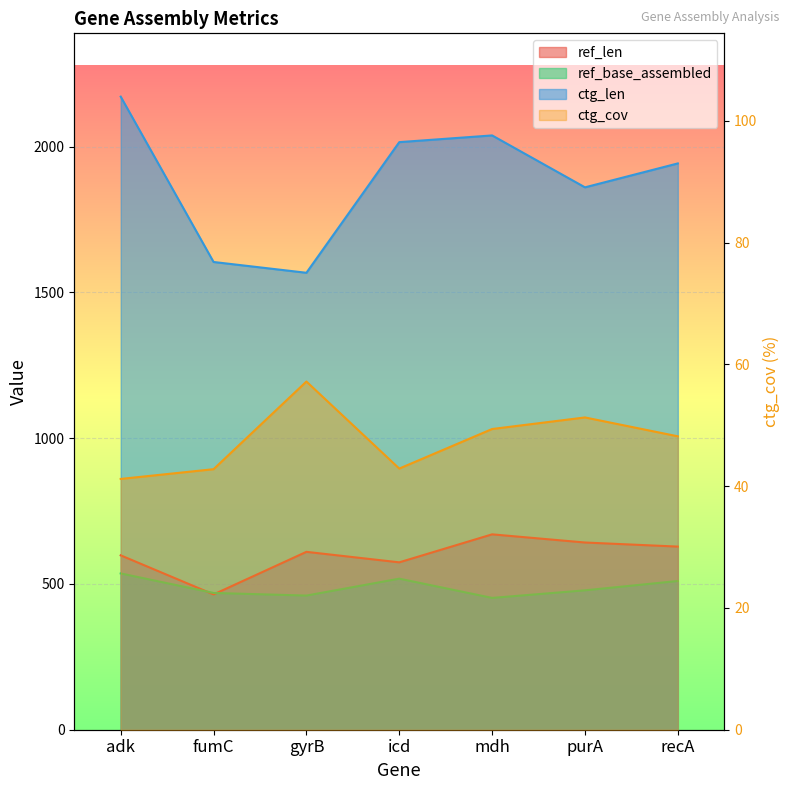

At which label is ref_base_assembled closest to 494?

purA